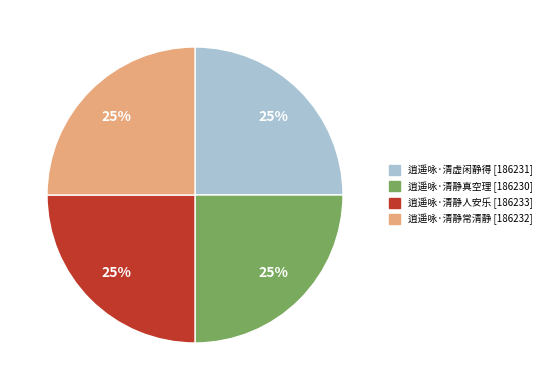

The 逍遥咏·清静真空理 [186230] slice represents 15% of the pie. True or false?

False